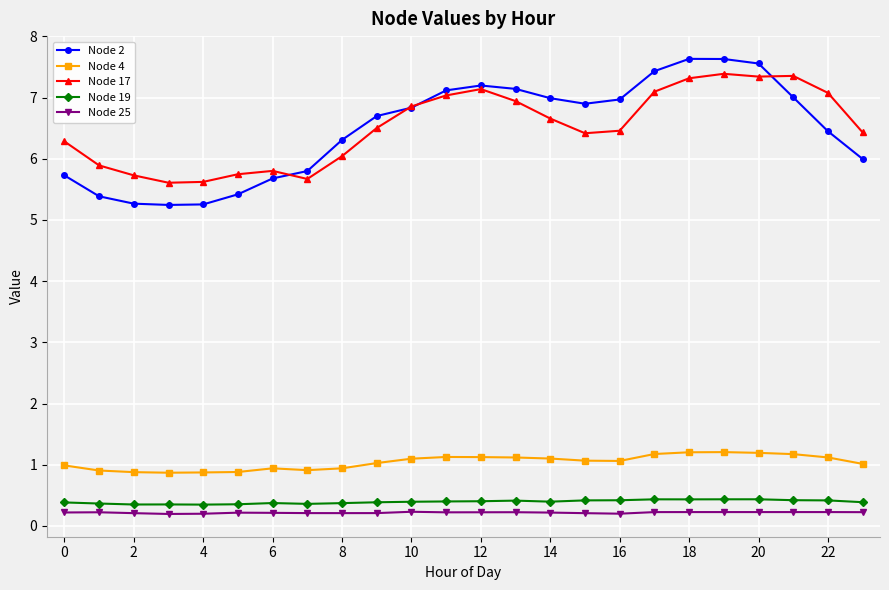

True or false: Node 2 has more than 0 points higher than both neighbors.

True